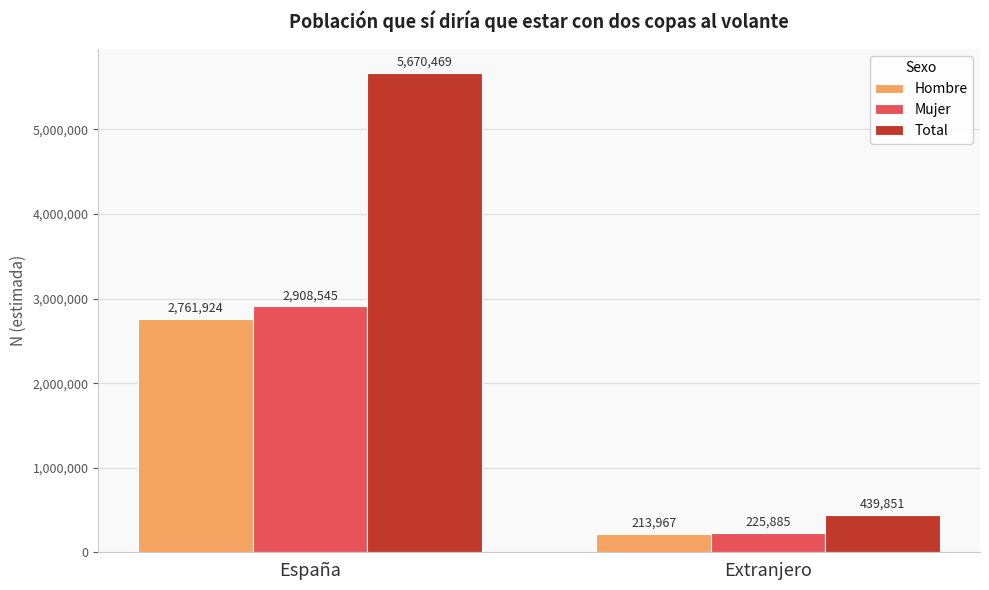

What is the difference between the maximum and minimum values in the Hombre series?

2547957